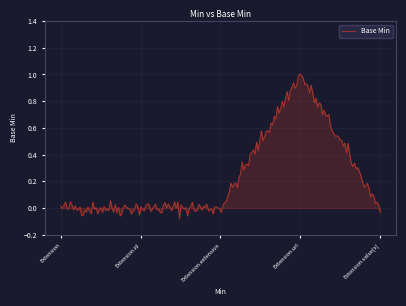

What is the difference between the maximum and minimum values?

1.1